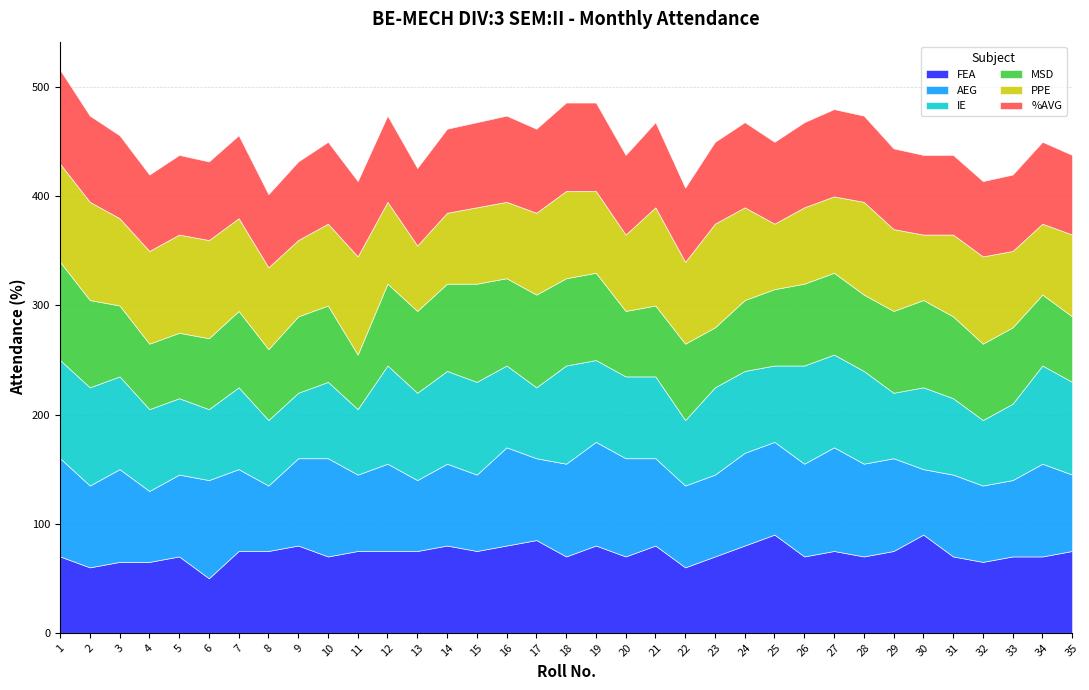

How many times do AEG and FEA cross each other?

11